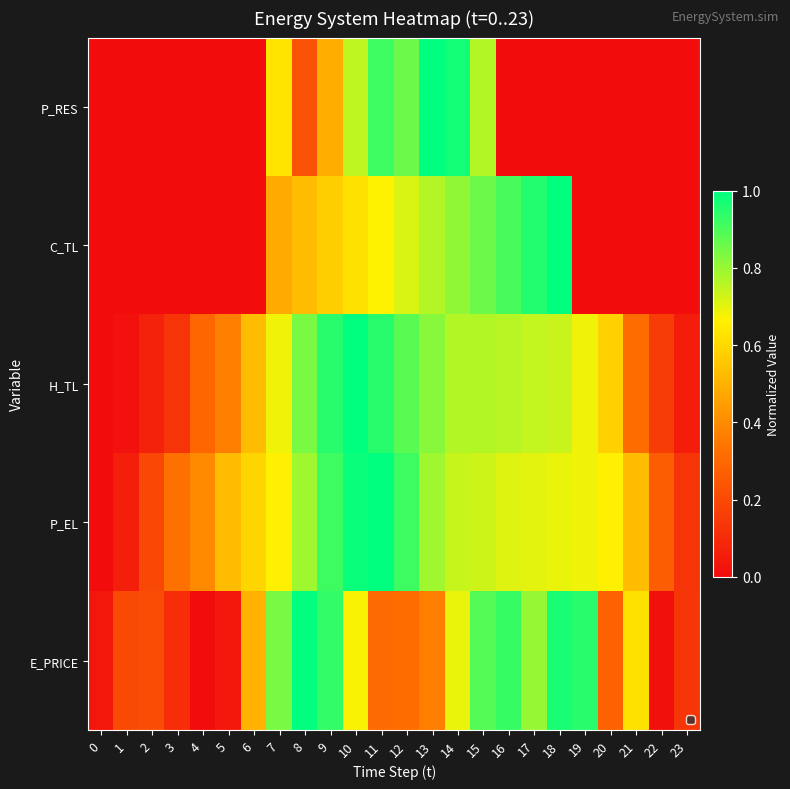

True or false: the data shows 0.0 at 17.

True